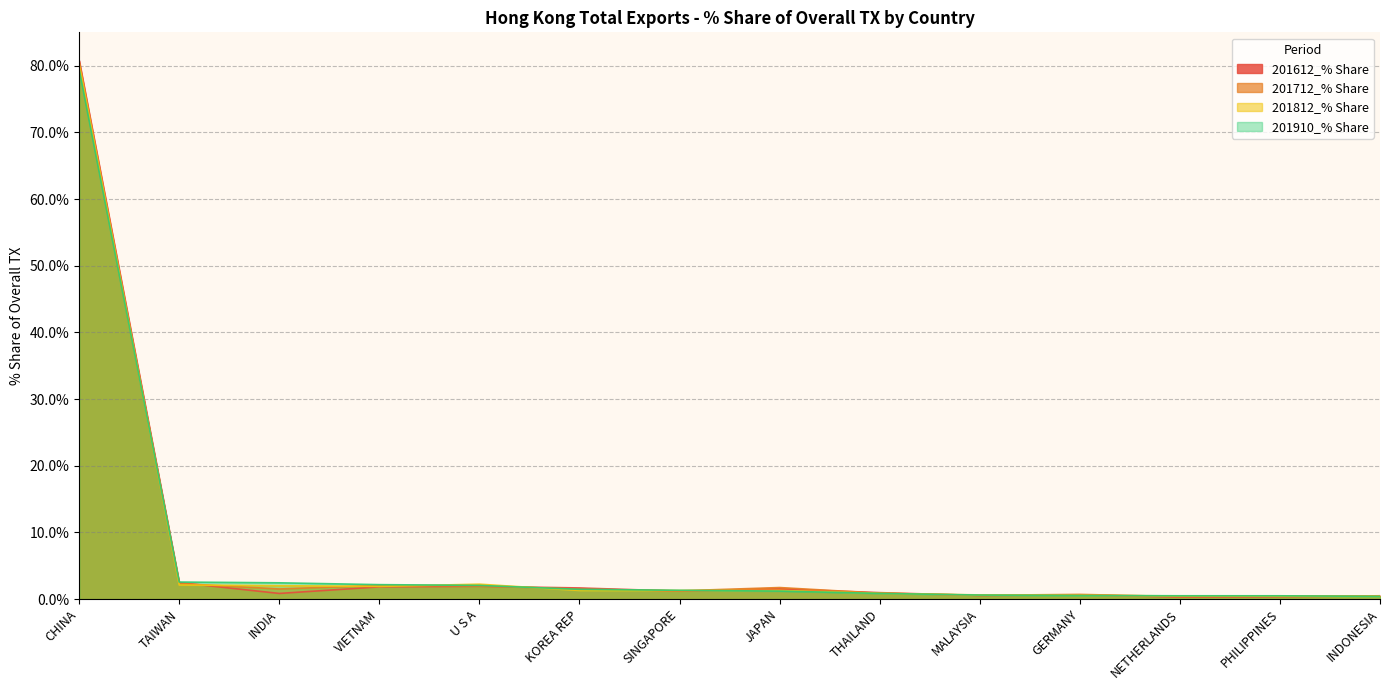

How many data points in 201910_% Share are above 1?

8